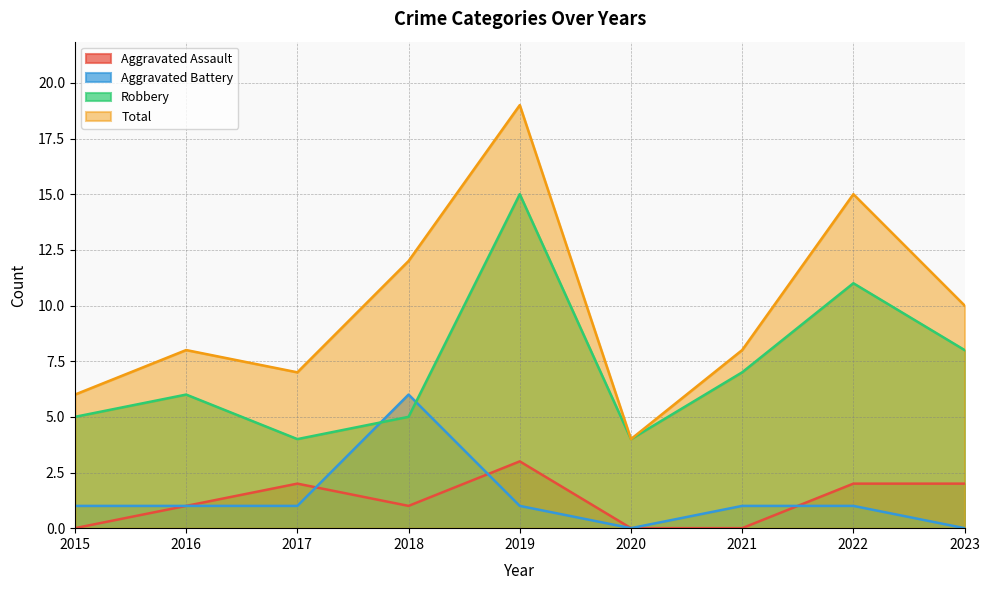

Rank the categories by Total value from highest to lowest.

2019, 2022, 2018, 2023, 2016, 2021, 2017, 2015, 2020